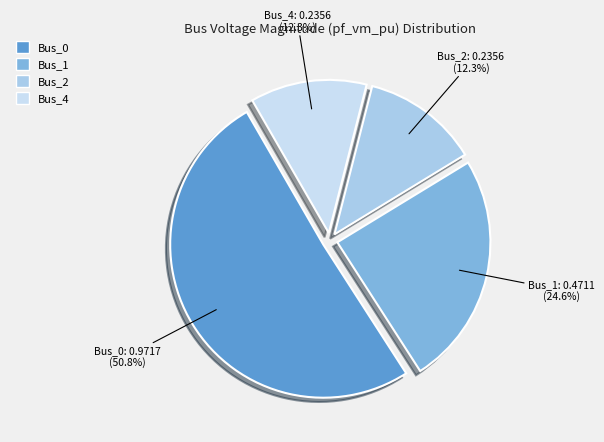

The Bus_2 slice represents 12% of the pie. True or false?

True